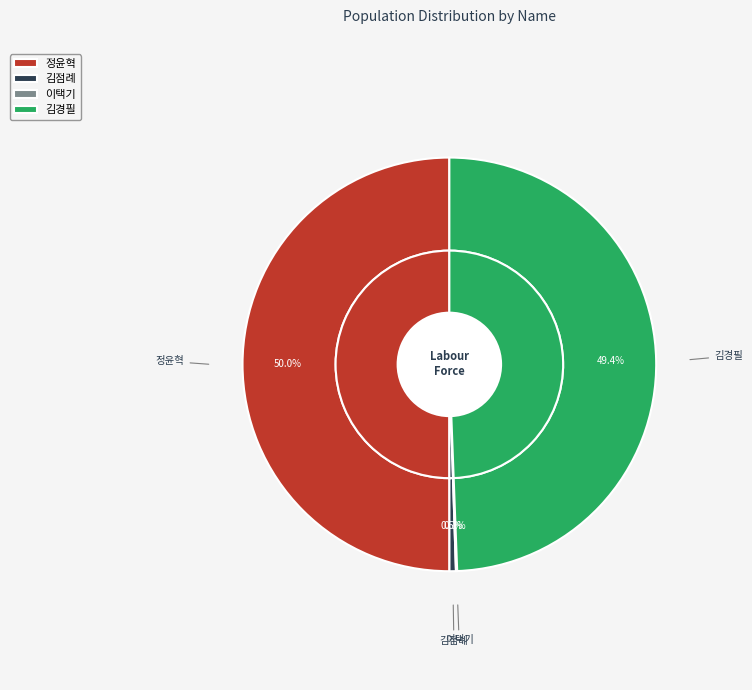

To the nearest percent, what is the combined percentage of 정윤혁 and 이택기?

50%